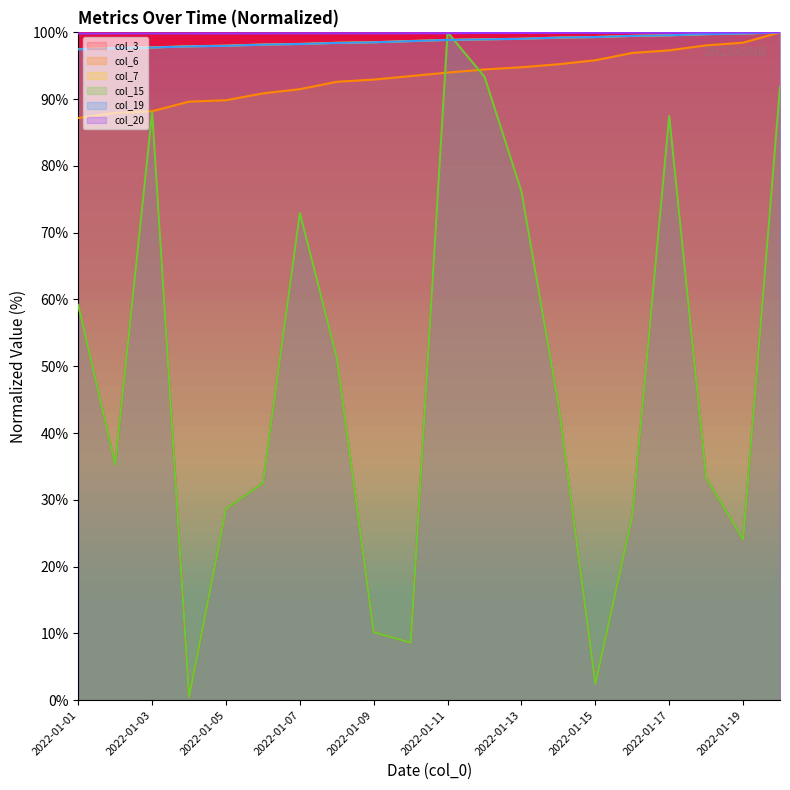

True or false: col_20 line and col_19 line intersect in this chart.

False